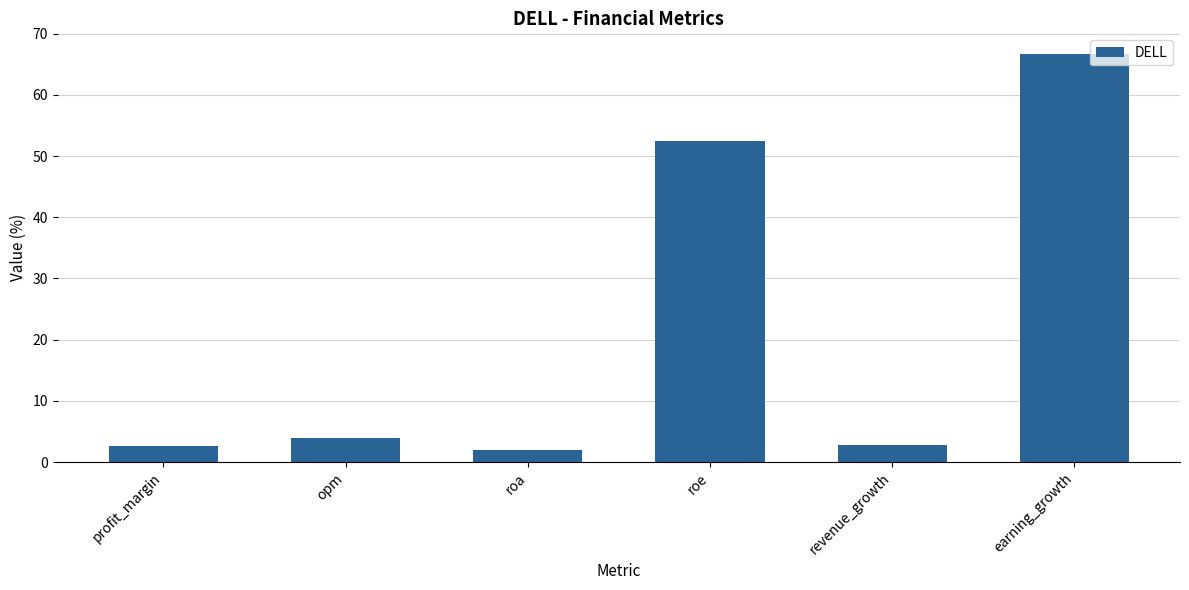

What is the difference between the values at roe and revenue_growth?

49.7